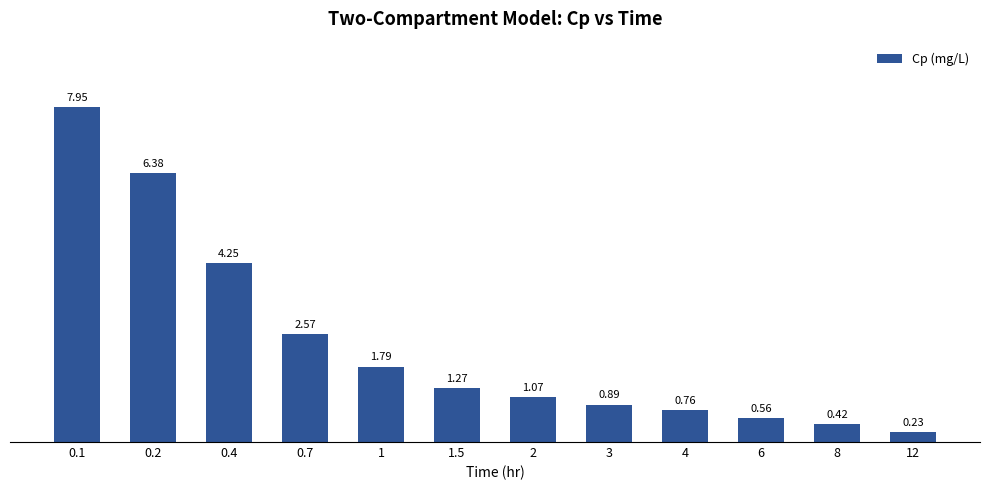

Rank the categories by value from highest to lowest.

0.1, 0.2, 0.4, 0.7, 1, 1.5, 2, 3, 4, 6, 8, 12